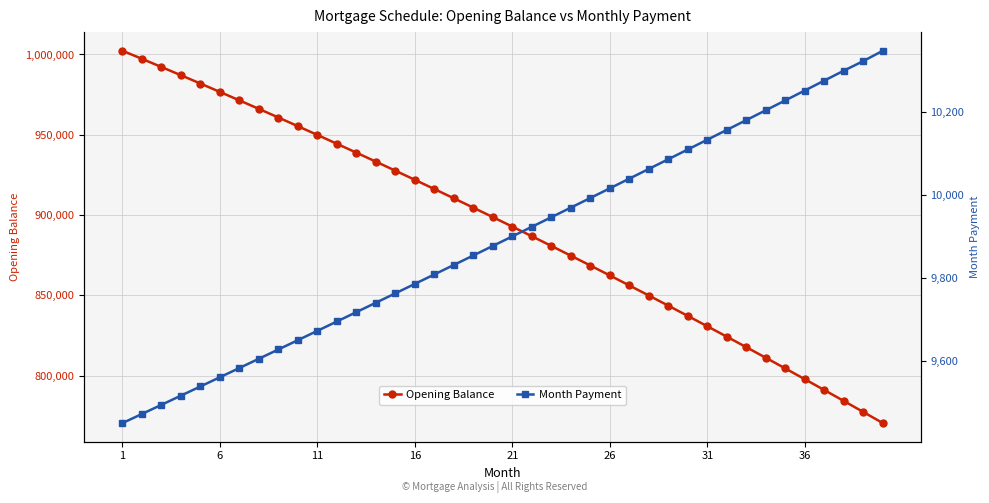

What is the difference between the maximum and minimum values in the Month Payment series?

899.1